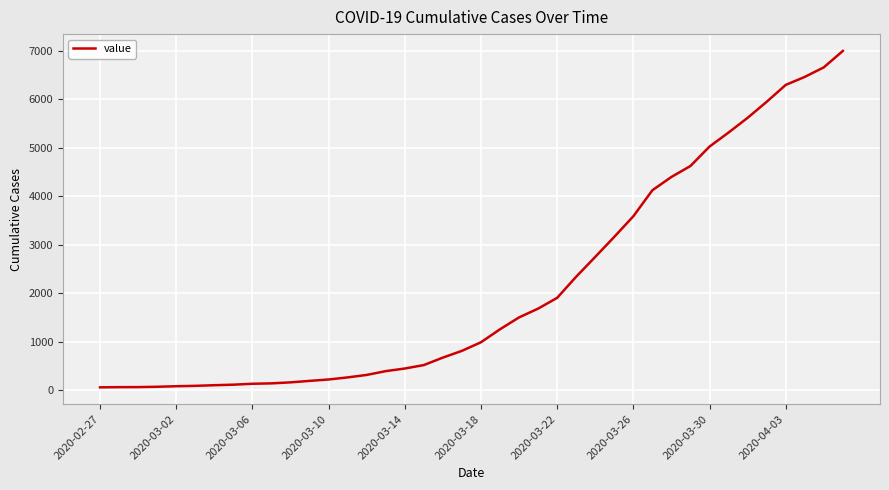

What is the greatest value displayed?

6995